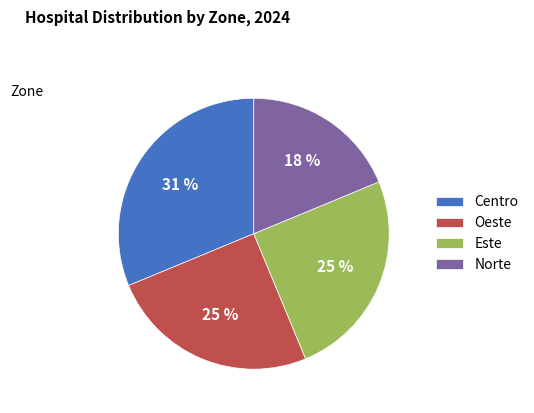

Combined, what portion of the pie is Centro and Norte?

50.0%